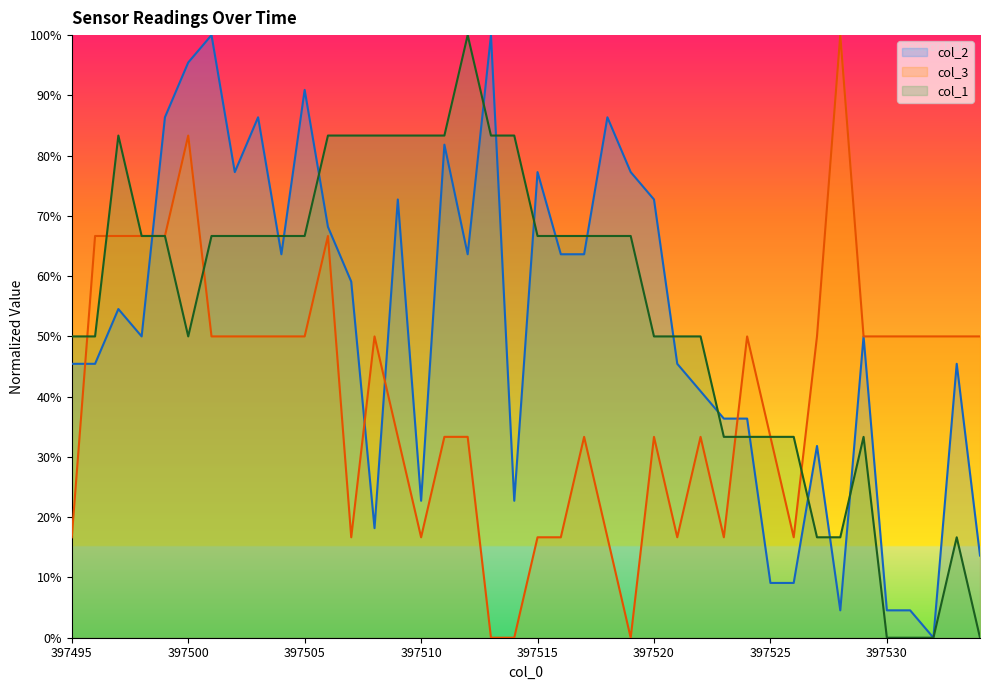

List the series in order of their overall mean, lowest first.

col_3, col_2, col_1